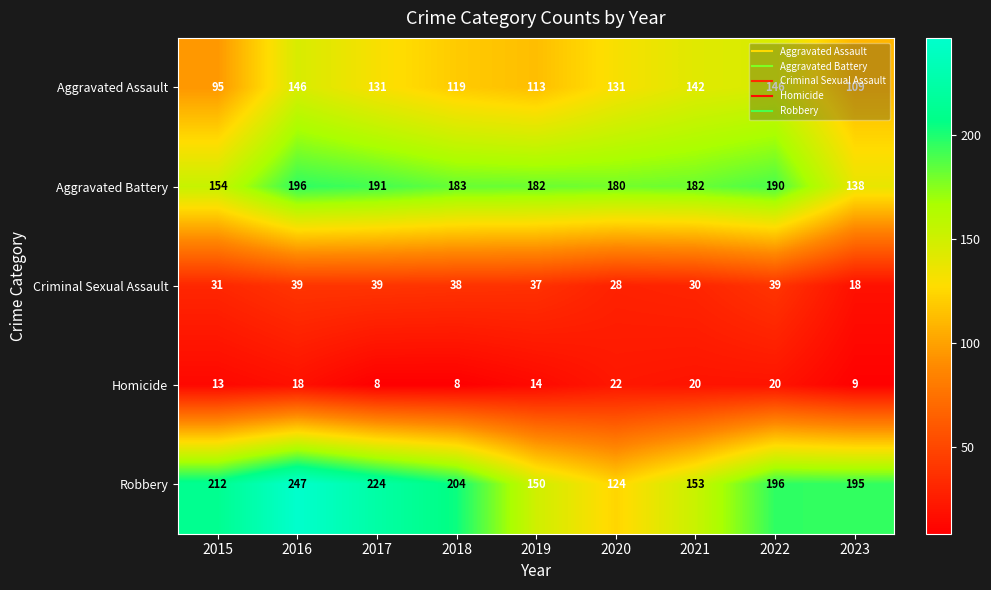

What is the difference between the highest and lowest values at 2019?

168